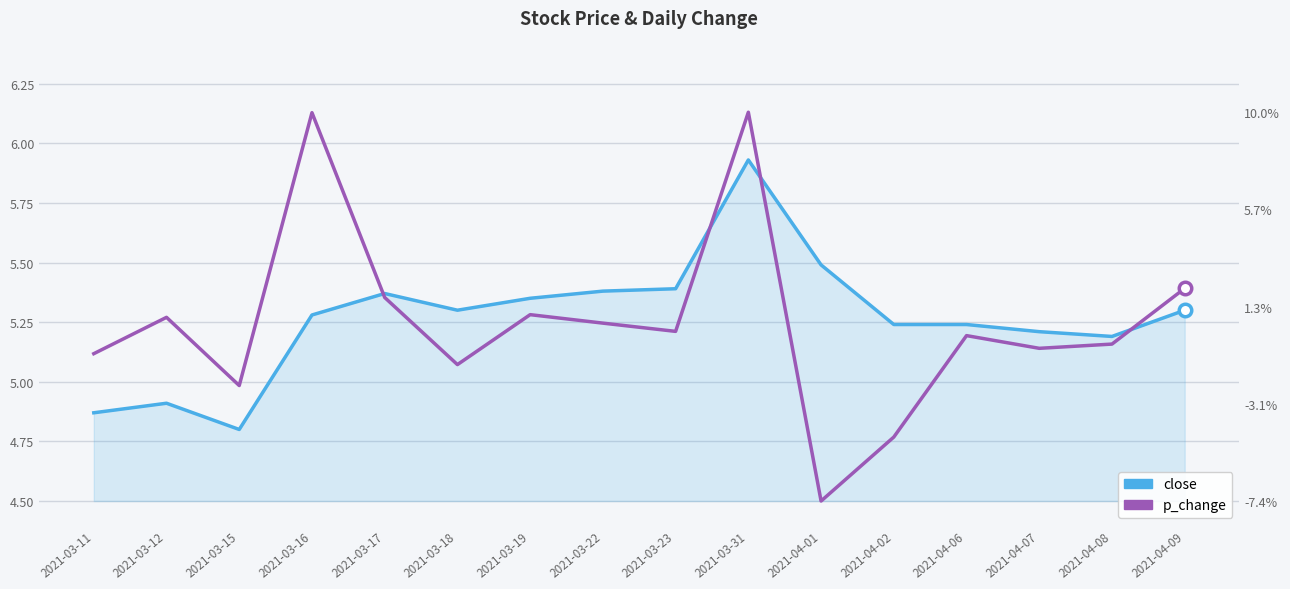

Reading left to right, what are all the values shown in this chart?

close: 2021-03-11=4.9	2021-03-12=4.9	2021-03-15=4.8	2021-03-16=5.3	2021-03-17=5.4	2021-03-18=5.3	2021-03-19=5.3	2021-03-22=5.4	2021-03-23=5.4	2021-03-31=5.9	2021-04-01=5.5	2021-04-02=5.2	2021-04-06=5.2	2021-04-07=5.2	2021-04-08=5.2	2021-04-09=5.3
p_change: 2021-03-11=5.1	2021-03-12=5.3	2021-03-15=5.0	2021-03-16=6.1	2021-03-17=5.4	2021-03-18=5.1	2021-03-19=5.3	2021-03-22=5.2	2021-03-23=5.2	2021-03-31=6.1	2021-04-01=4.5	2021-04-02=4.8	2021-04-06=5.2	2021-04-07=5.1	2021-04-08=5.2	2021-04-09=5.4